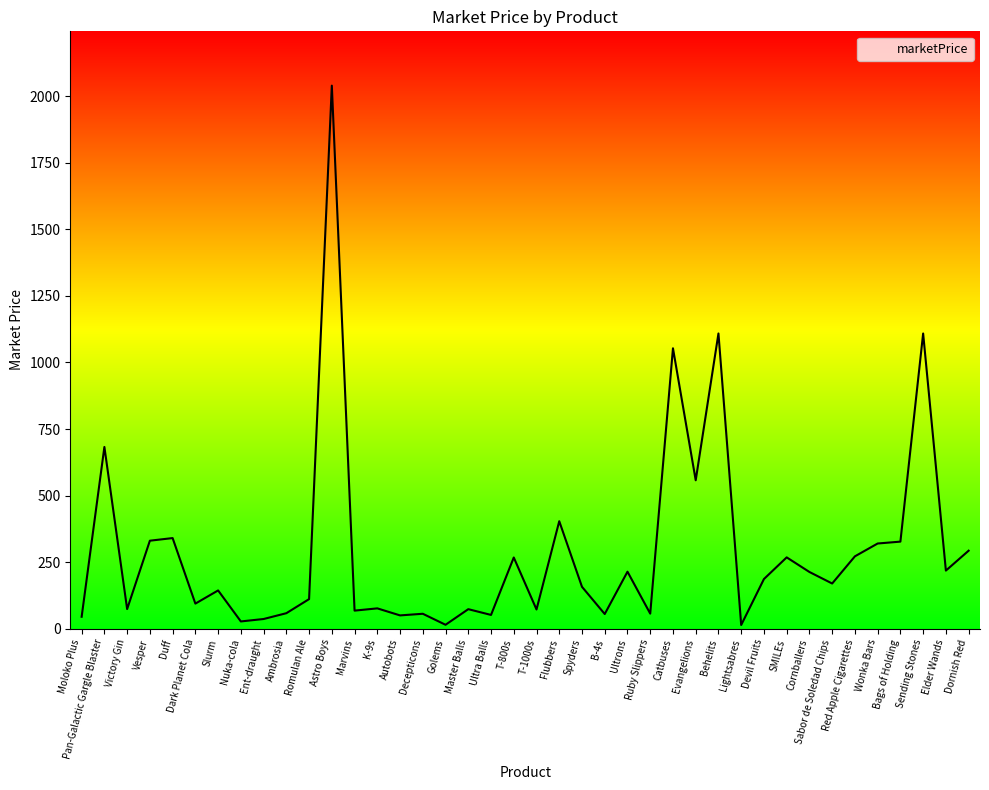

At which category does the chart reach its peak across all series?

Astro Boys